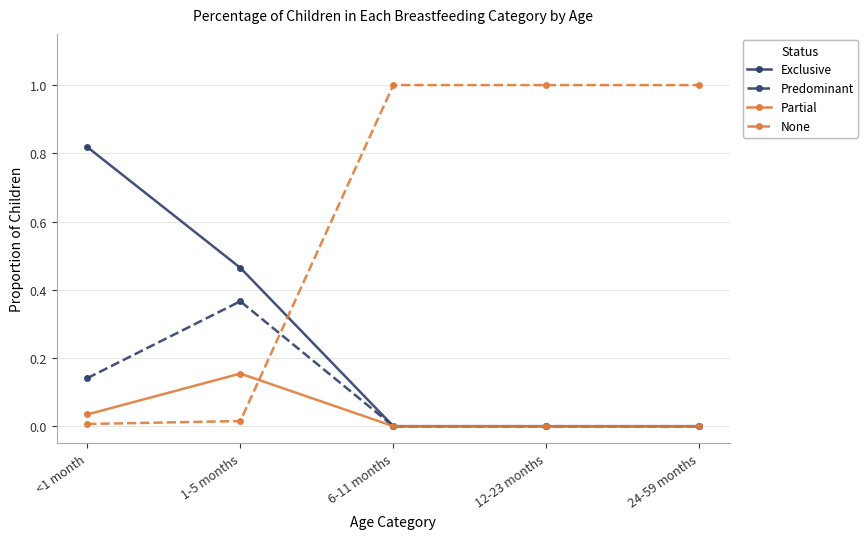

List the series in order of their peak value, lowest first.

Partial, Predominant, Exclusive, None